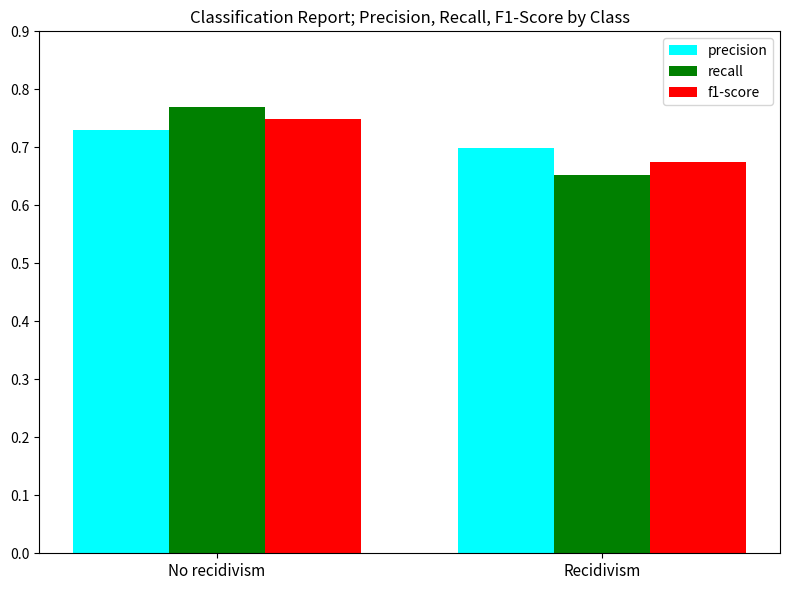

What are all the series names shown in the legend?

precision, recall, f1-score